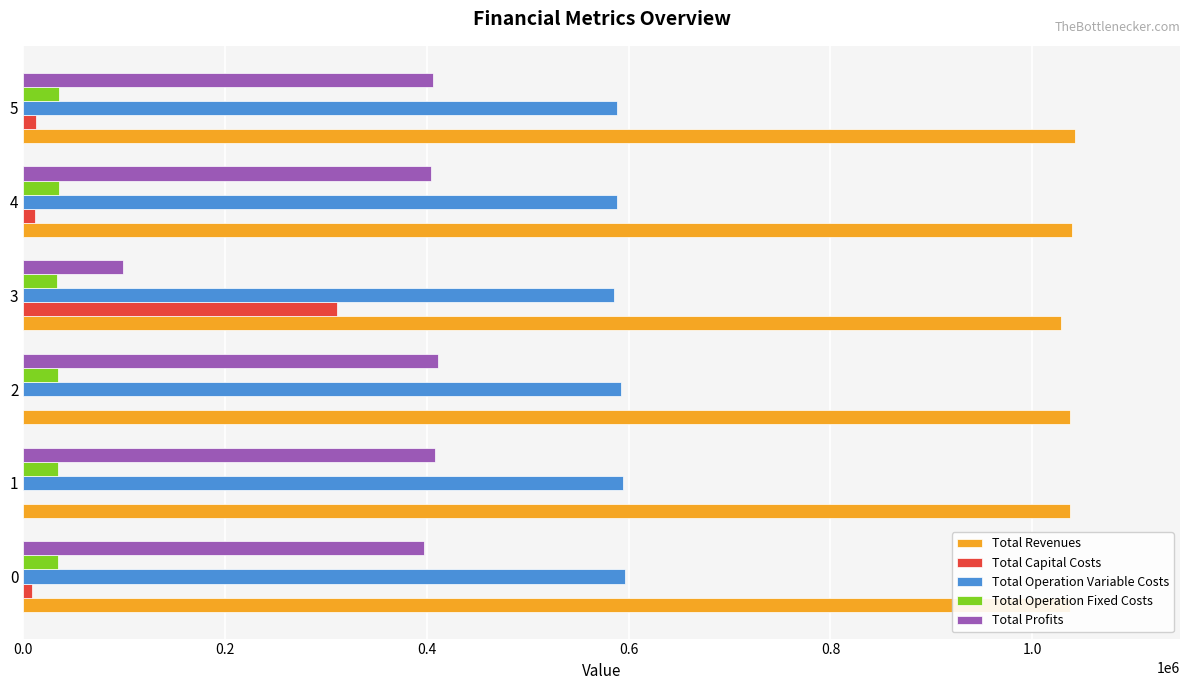

The value of Total Revenues at 4 is 352371.3. True or false?

False